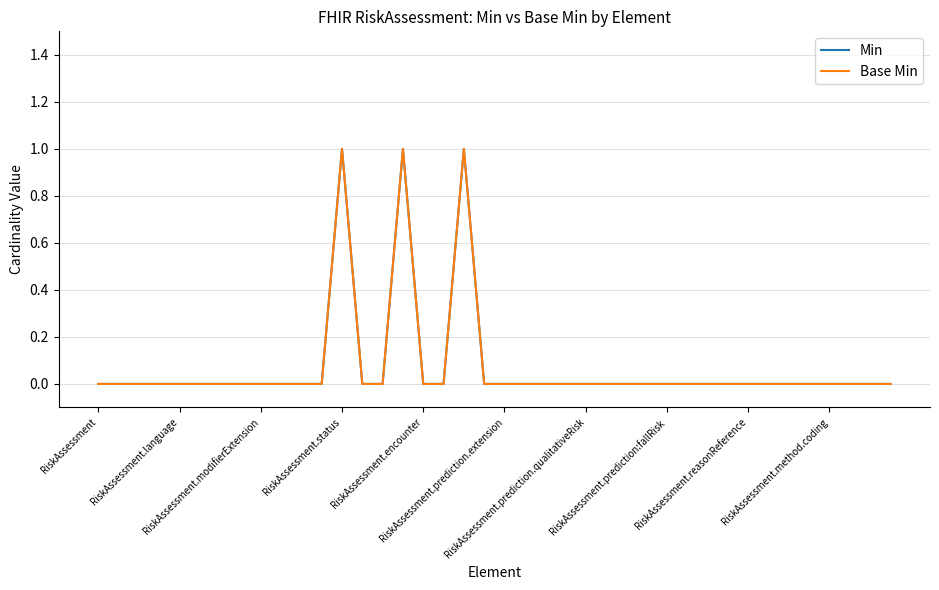

Does the chart have visible grid lines?

Yes